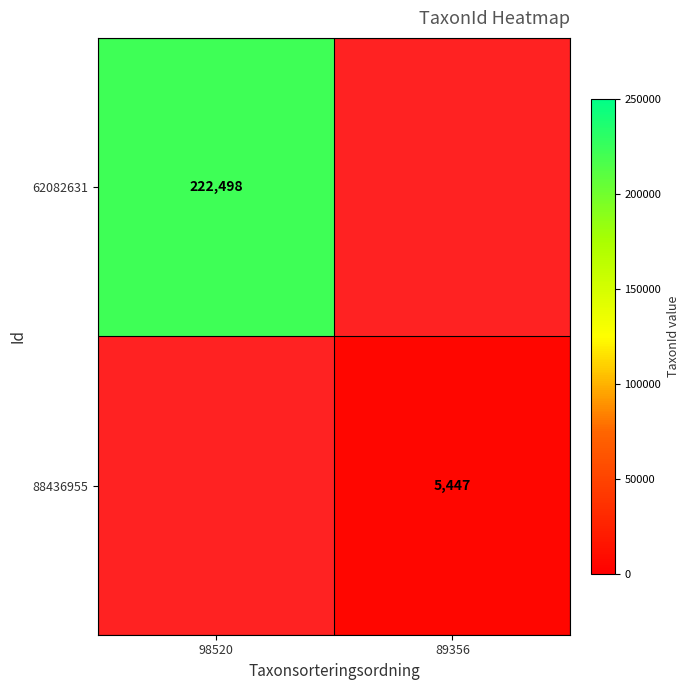

The 62082631 series shows 222498 at 98520. True or false?

True